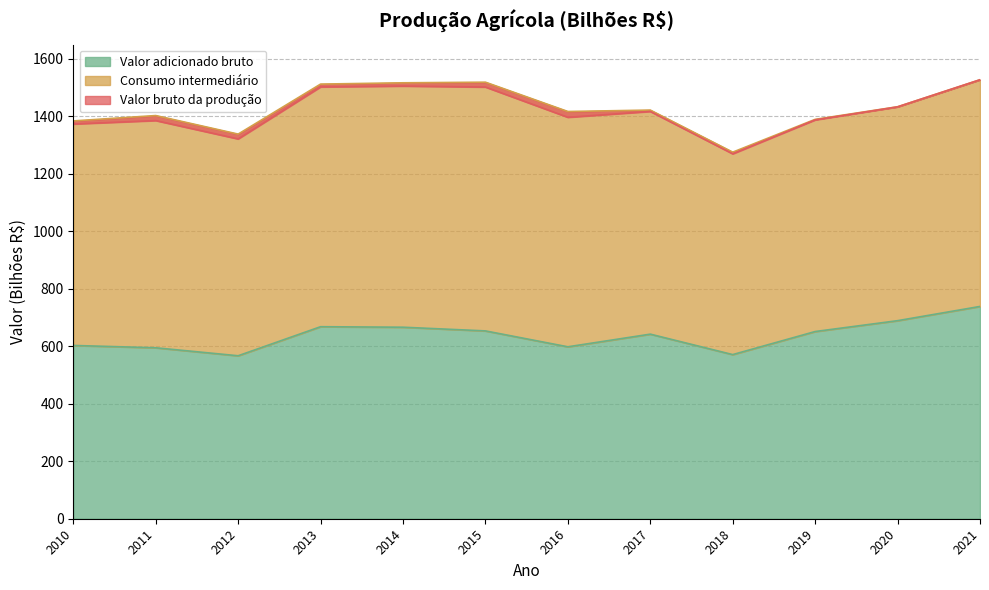

What is the highest value of the Valor adicionado bruto series?

738.2